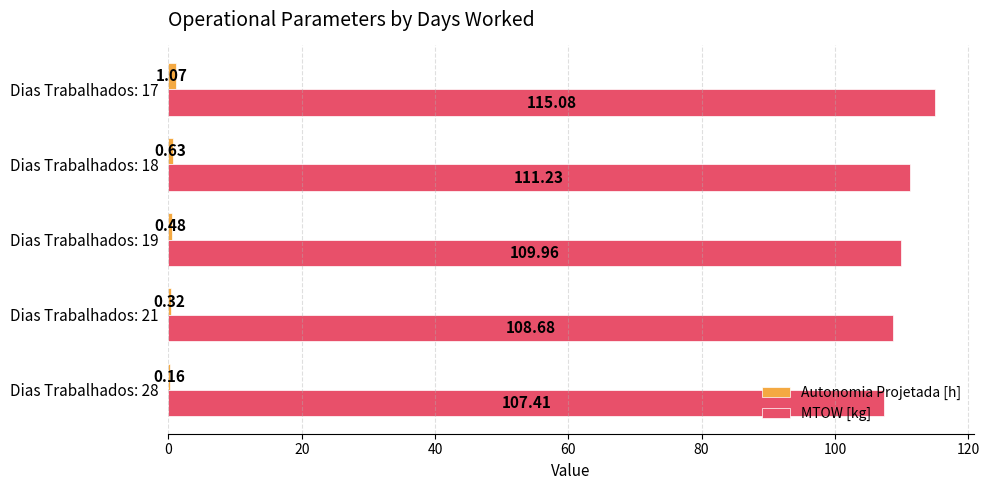

Between Dias Trabalhados: 28 and Dias Trabalhados: 17, which series saw the biggest shift?

MTOW [kg]